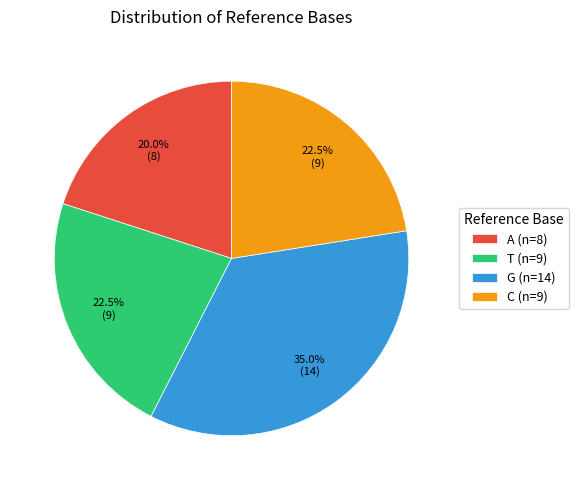

To the nearest percent, what portion does A represent?

20%